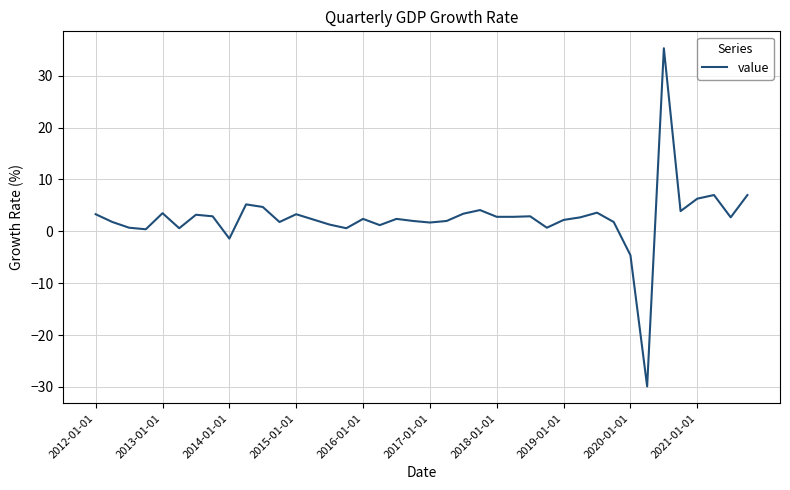

What is the maximum value shown in the chart?

35.3